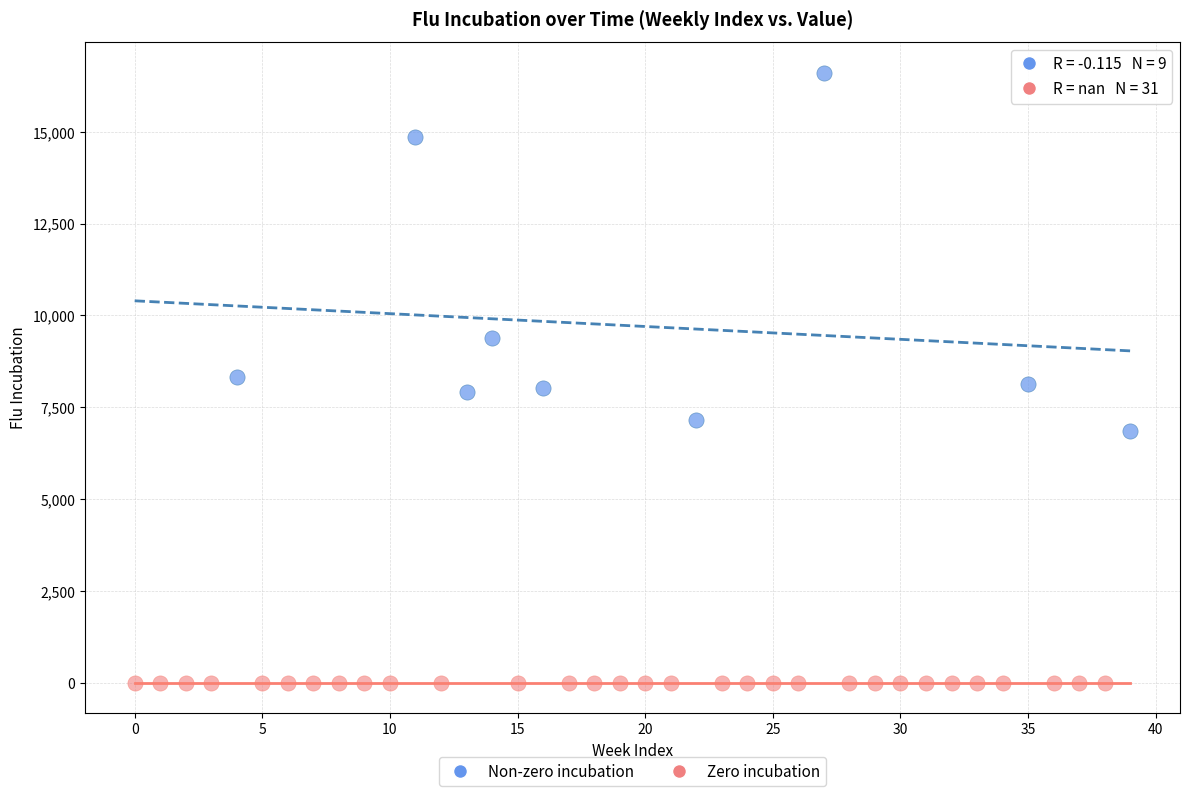

Which series contains the lowest Y value?

Zero incubation